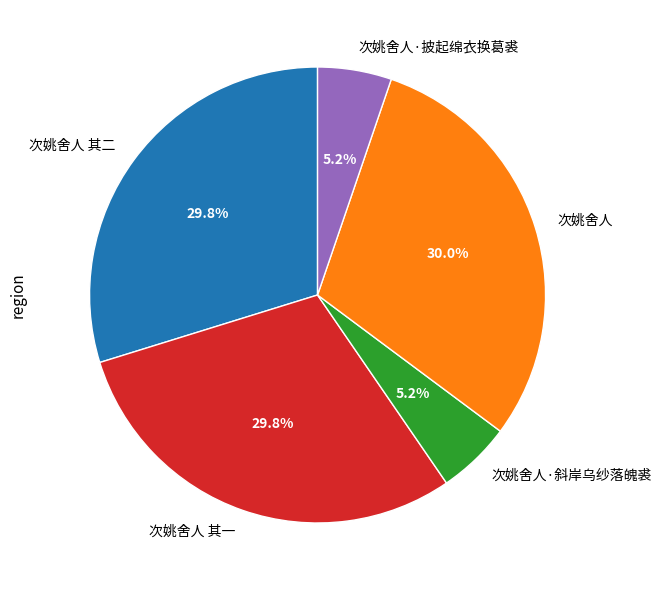

Between 次姚舍人·斜岸乌纱落魄裘 and 次姚舍人 其二, which is larger?

次姚舍人 其二